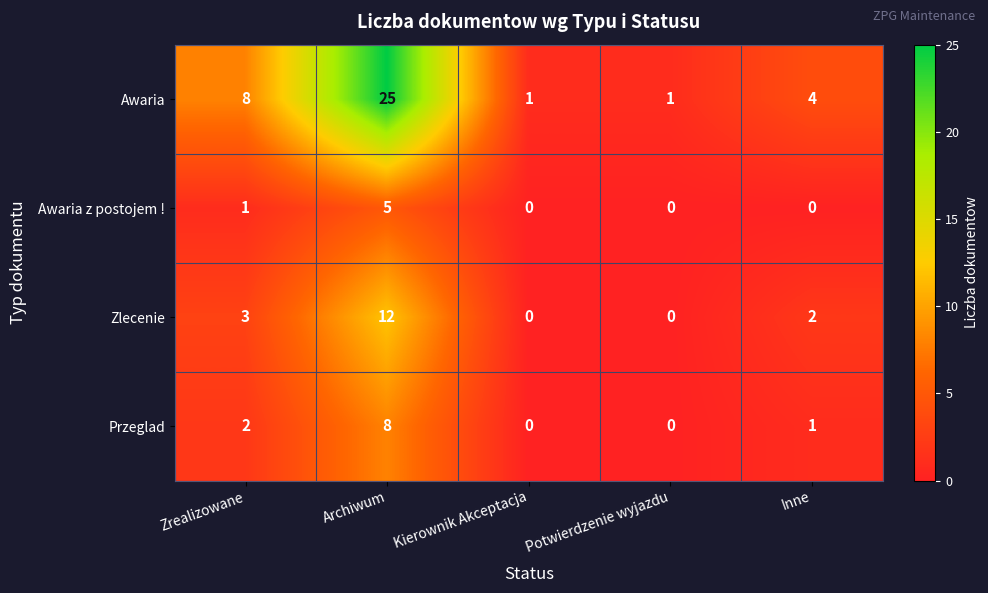

Which series has the largest total across all categories?

Awaria